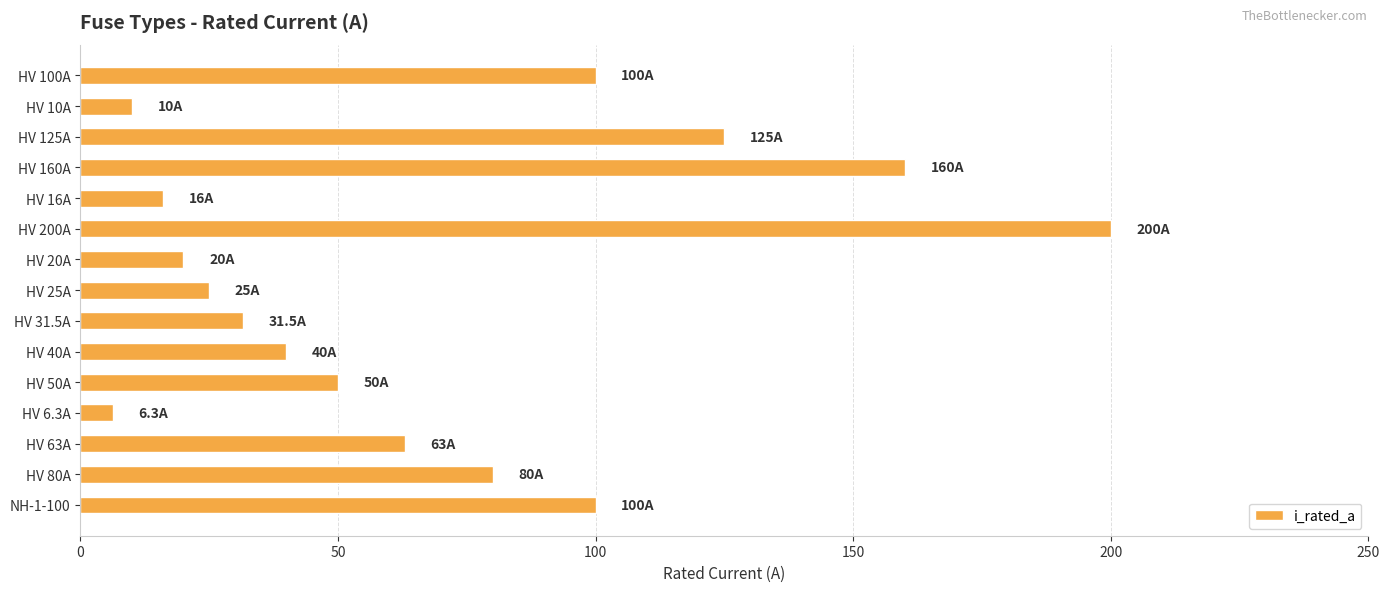

What is the sum of all values?

1026.8